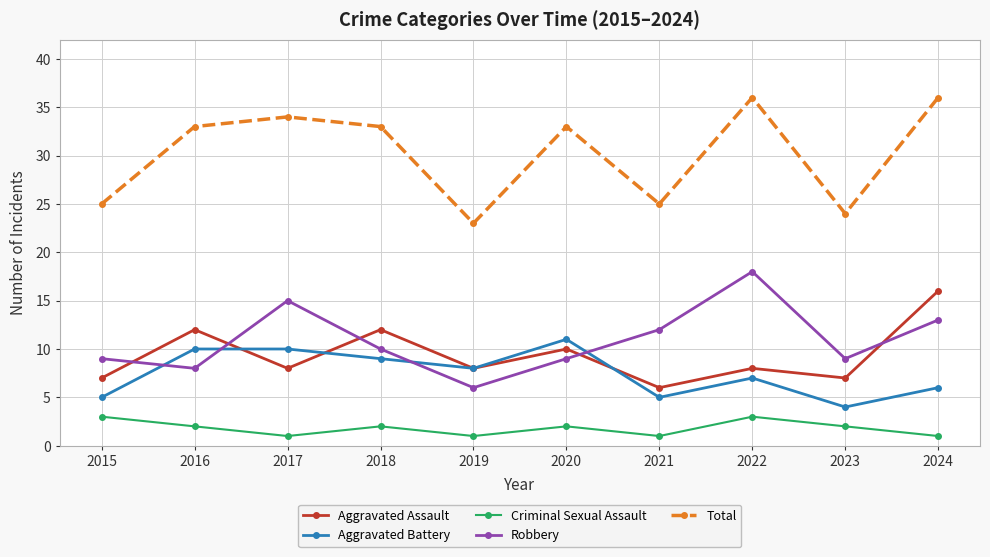

Reading left to right, extract all data points from this chart.

Aggravated Assault: 2015=7	2016=12	2017=8	2018=12	2019=8	2020=10	2021=6	2022=8	2023=7	2024=16
Aggravated Battery: 2015=5	2016=10	2017=10	2018=9	2019=8	2020=11	2021=5	2022=7	2023=4	2024=6
Criminal Sexual Assault: 2015=3	2016=2	2017=1	2018=2	2019=1	2020=2	2021=1	2022=3	2023=2	2024=1
Robbery: 2015=9	2016=8	2017=15	2018=10	2019=6	2020=9	2021=12	2022=18	2023=9	2024=13
Total: 2015=25	2016=33	2017=34	2018=33	2019=23	2020=33	2021=25	2022=36	2023=24	2024=36